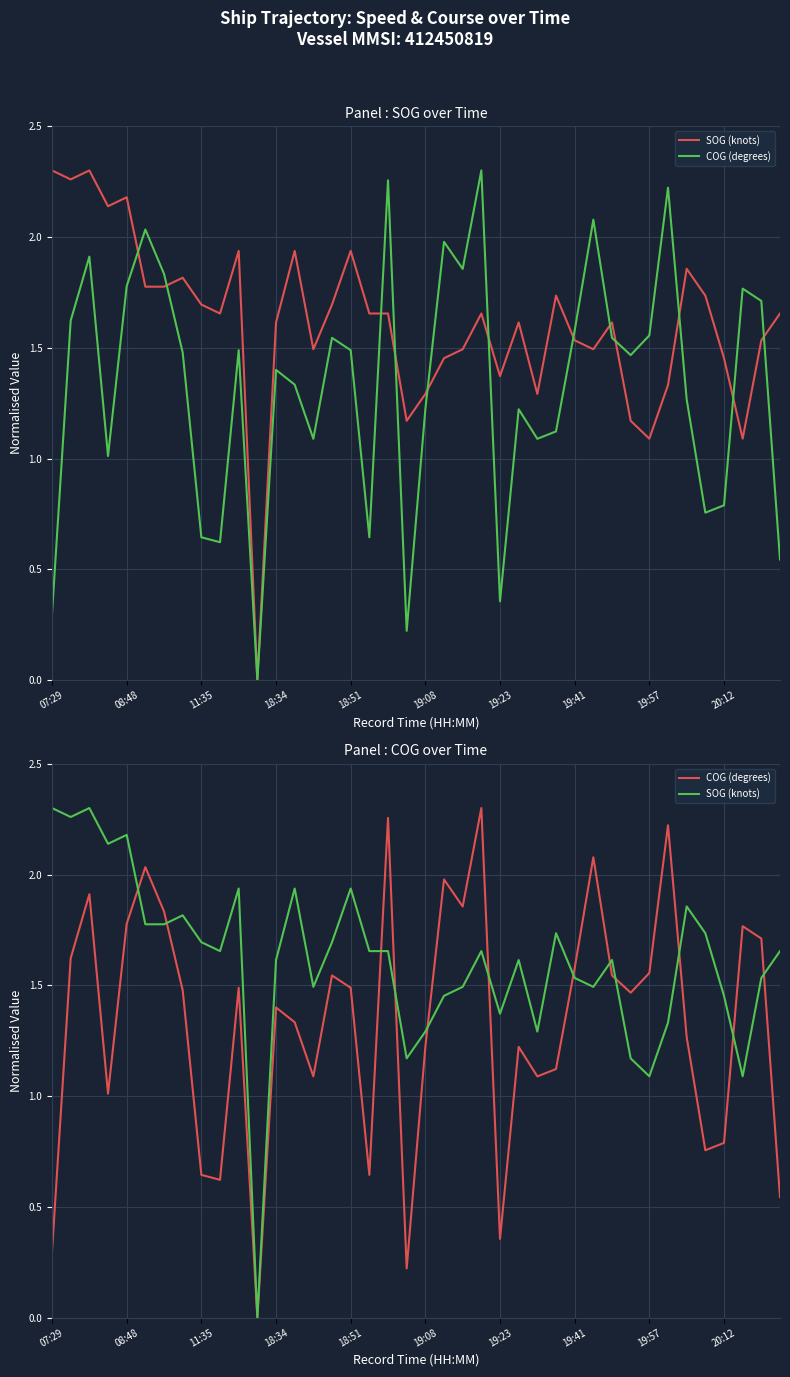

How many distinct data groups are displayed?

2